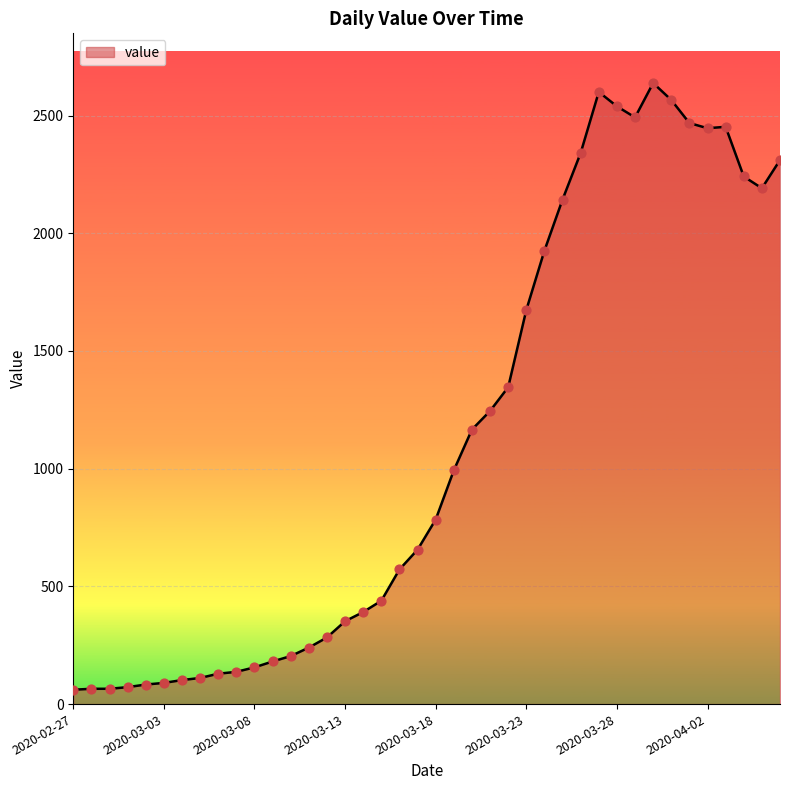

What is the greatest value displayed?

2638